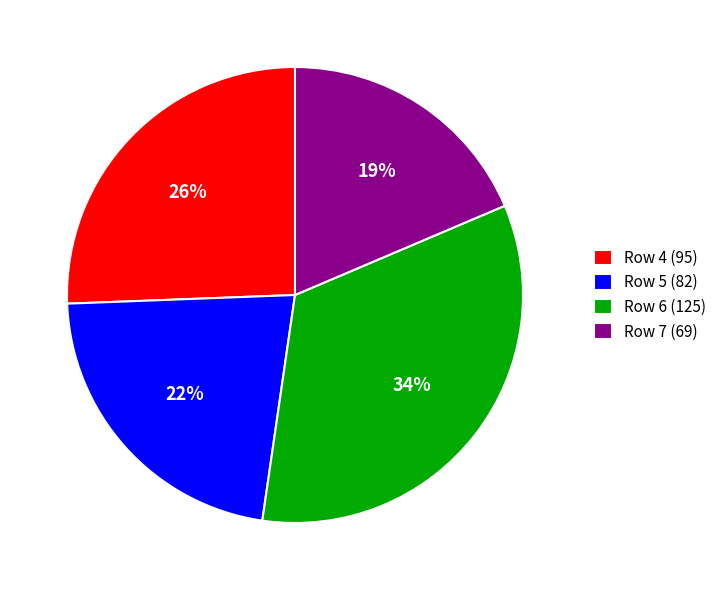

Is it true that Row 6 (125) is 20% of the pie?

False